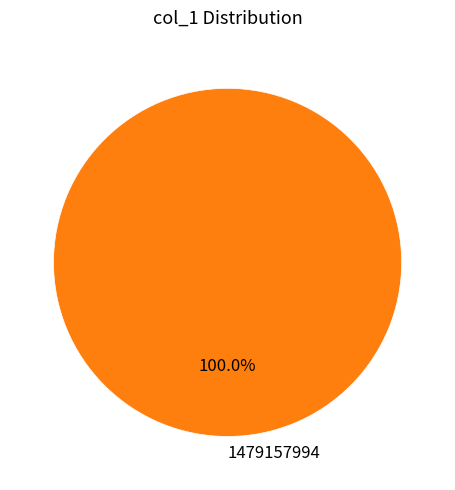

Rank the categories by value from lowest to highest.

1479157994